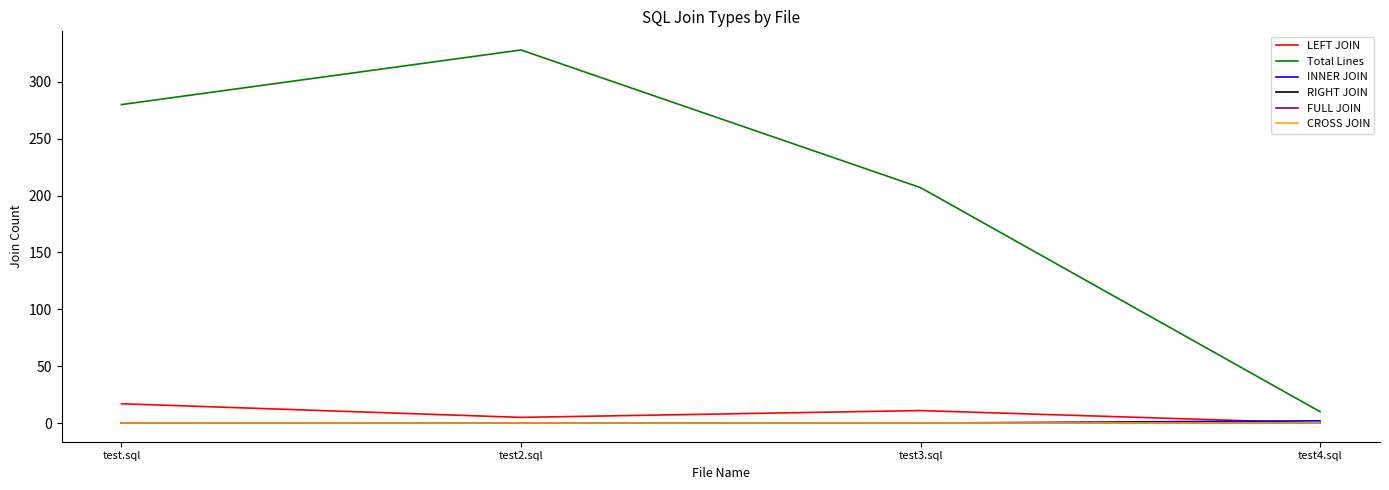

Does the chart have visible grid lines?

No